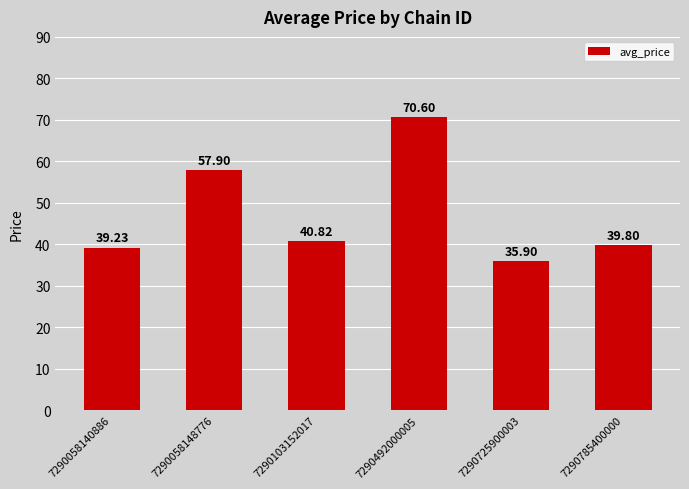

What is the difference between the values at 7290492000005 and 7290103152017?

29.8